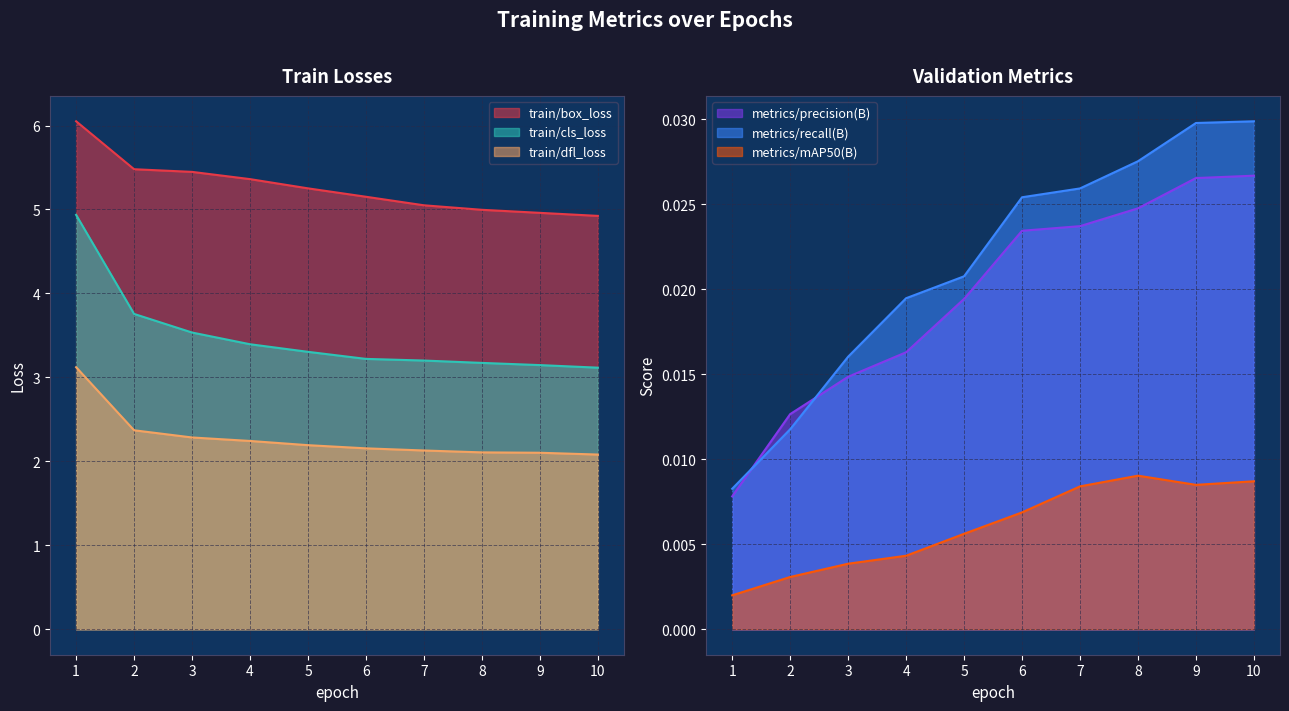

True or false: metrics/precision(B) has more than 0 interior local peaks.

False